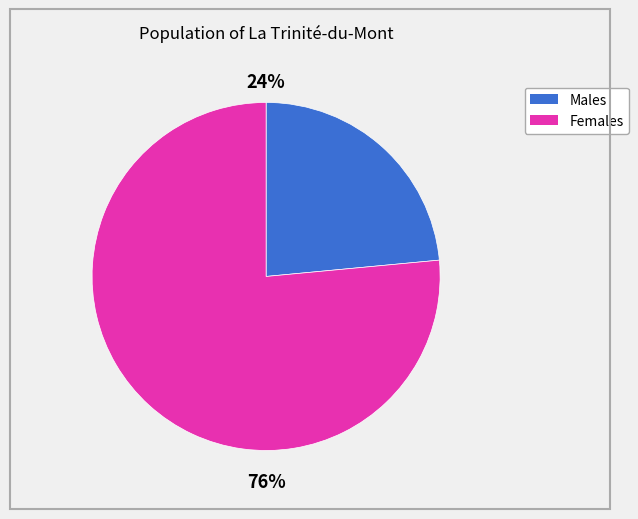

Does any single category account for the majority?

Yes